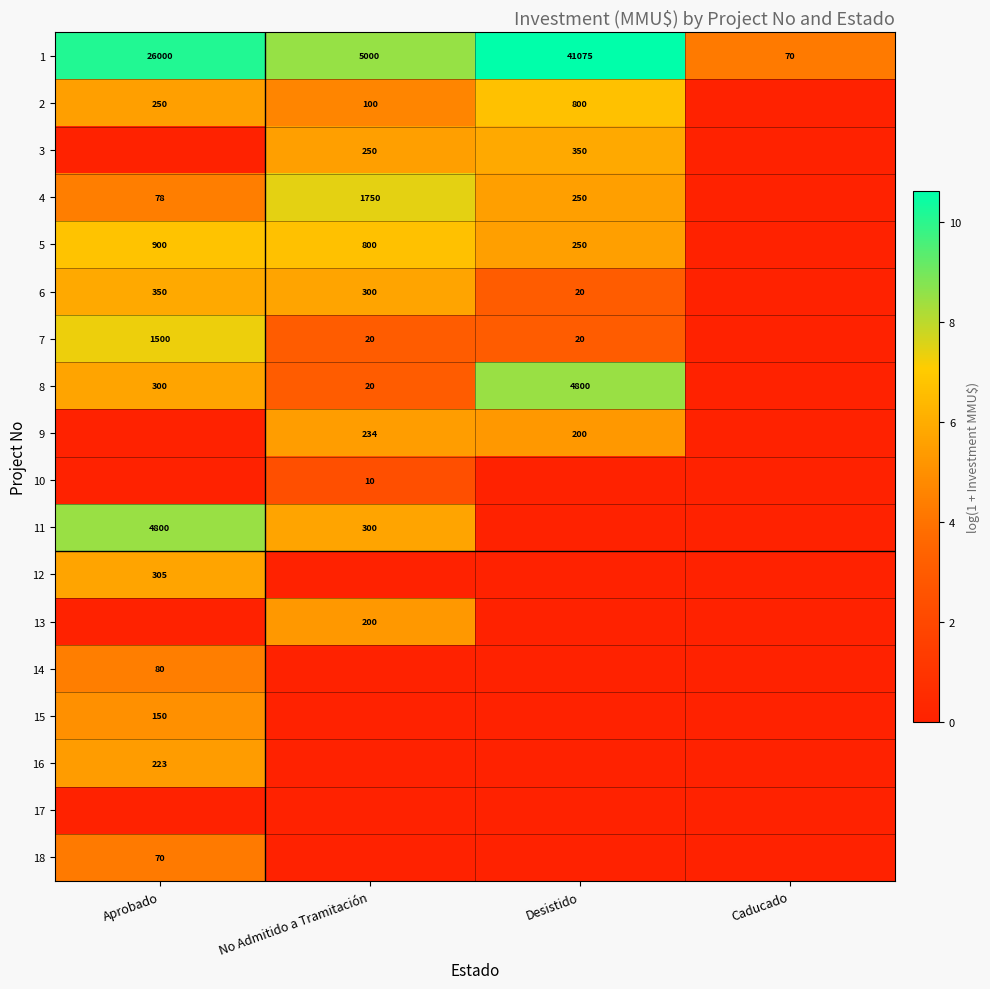

What is the spread (max minus min) of values at Desistido?

10.6